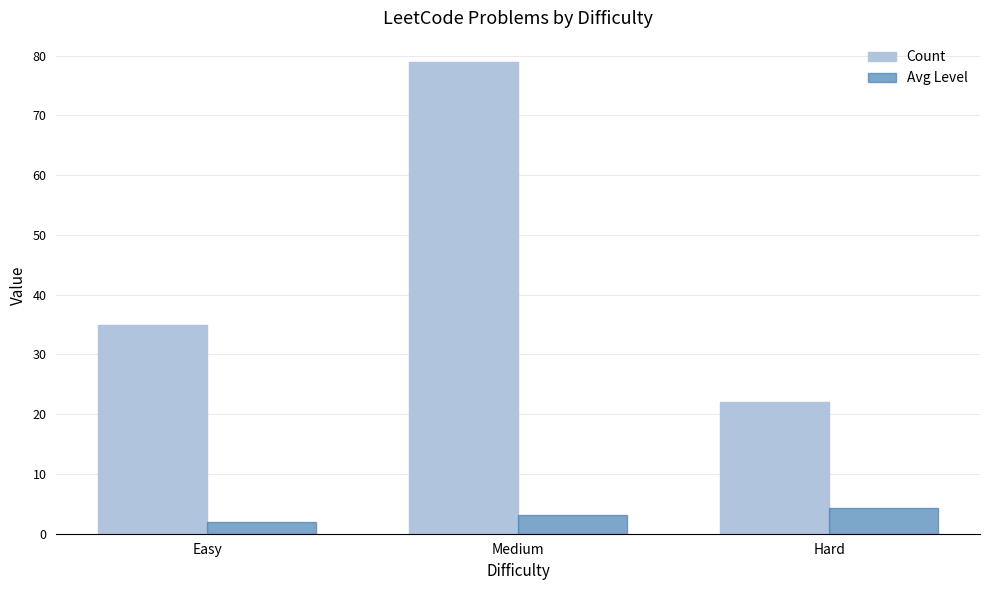

Does the chart contain stacked bars?

No